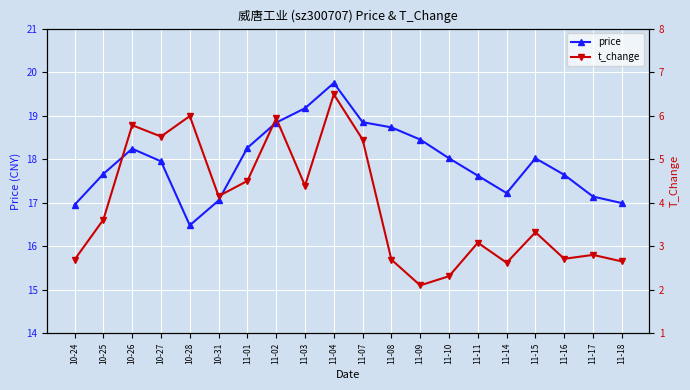

At which category is the sum across all series the highest?

11-04